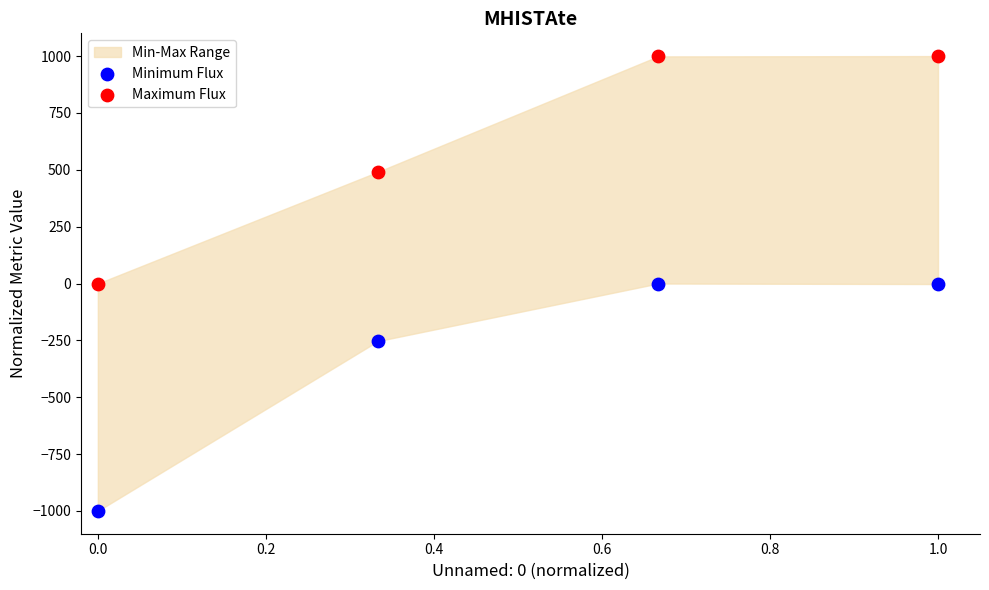

In the Minimum Flux series, what Y value is closest to -500?

-253.2